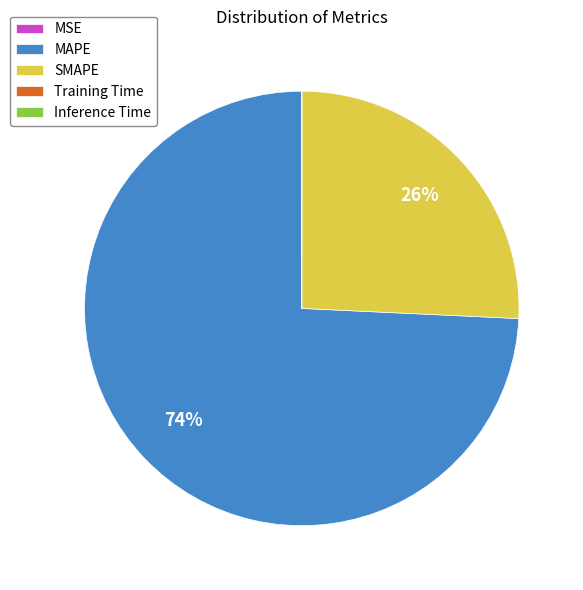

True or false: SMAPE accounts for 17% of the total.

False